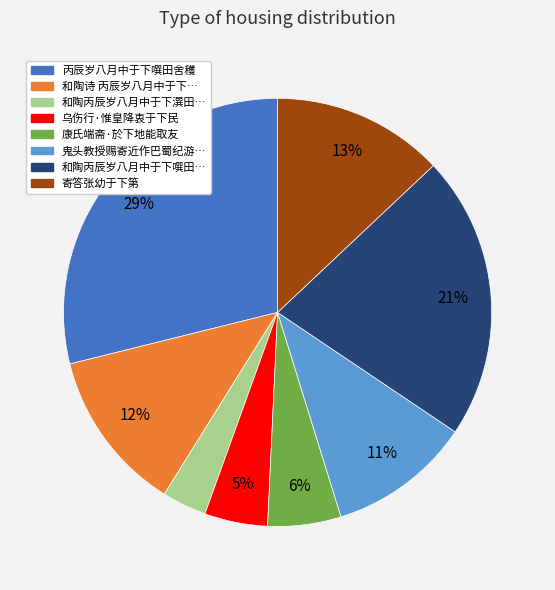

Does any single category account for the majority?

No